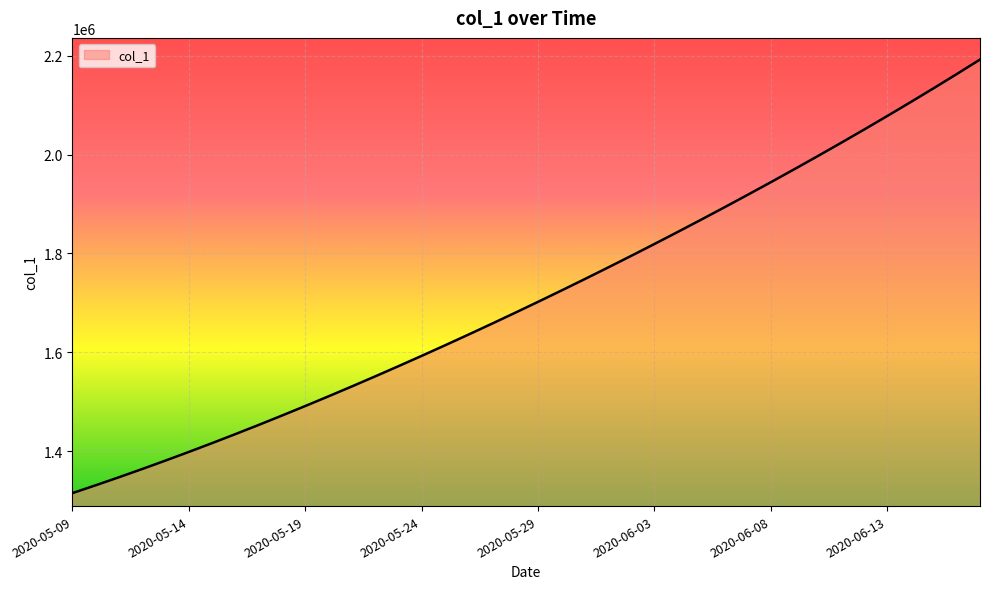

What is the difference between the maximum and minimum values?

877083.0